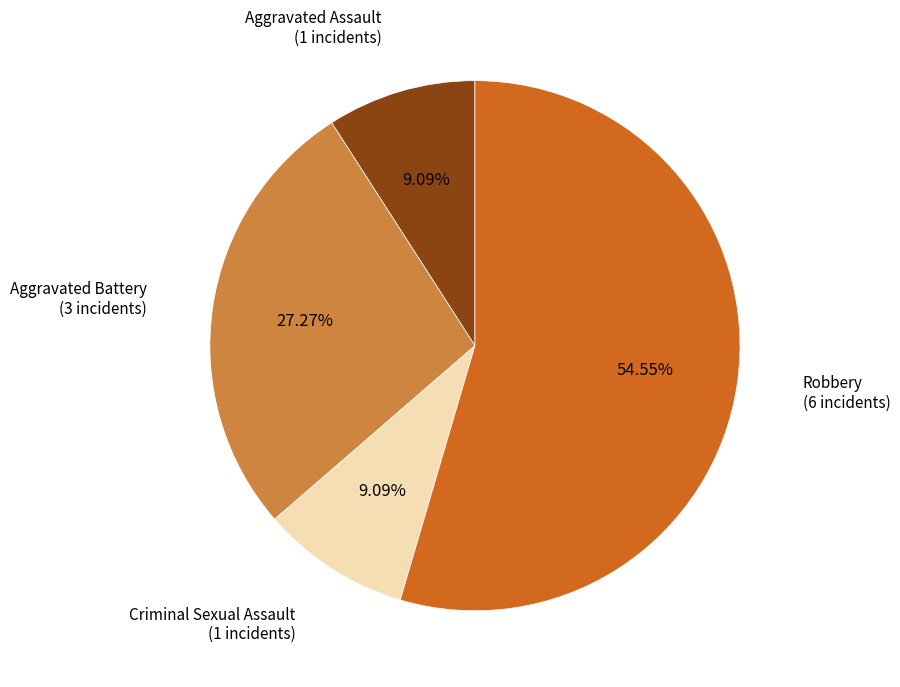

Does Robbery represent more than half of the total?

Yes